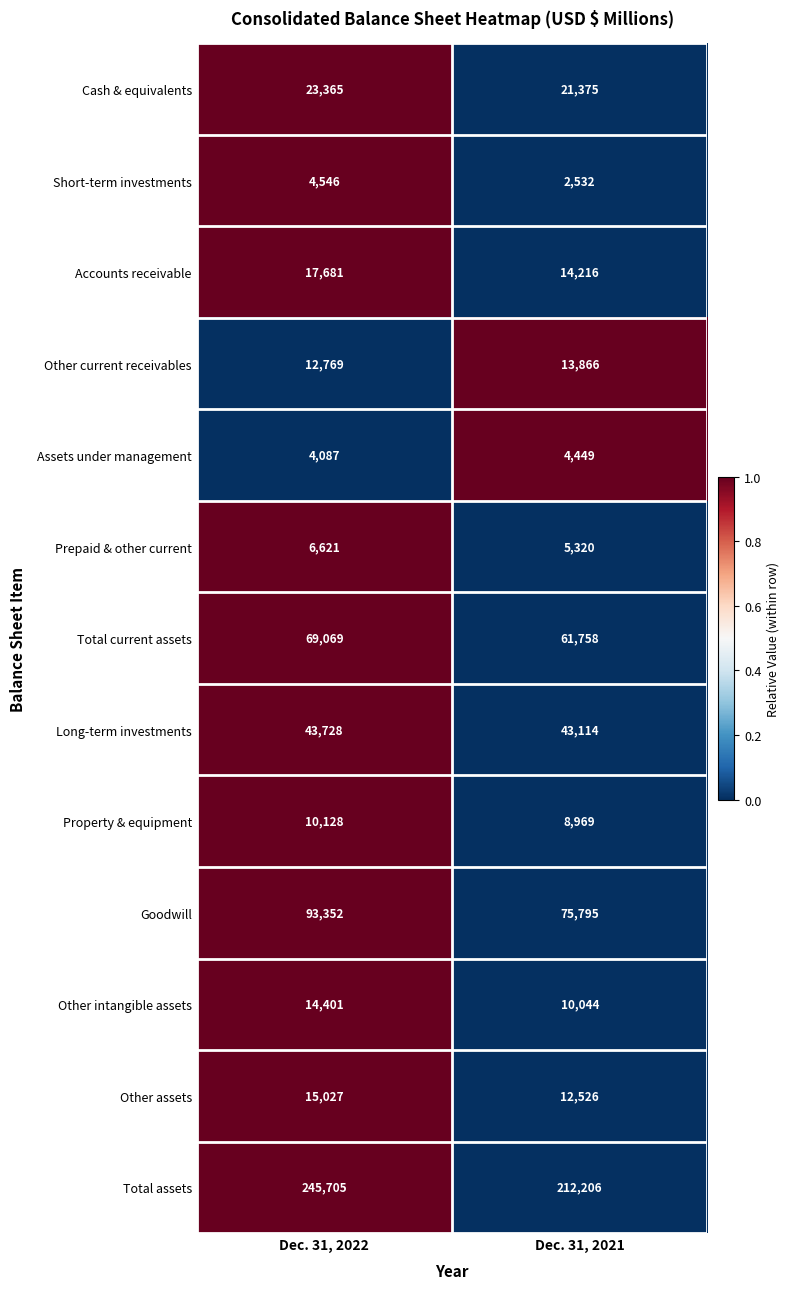

What is the total value across all series at Dec. 31, 2022?

560479